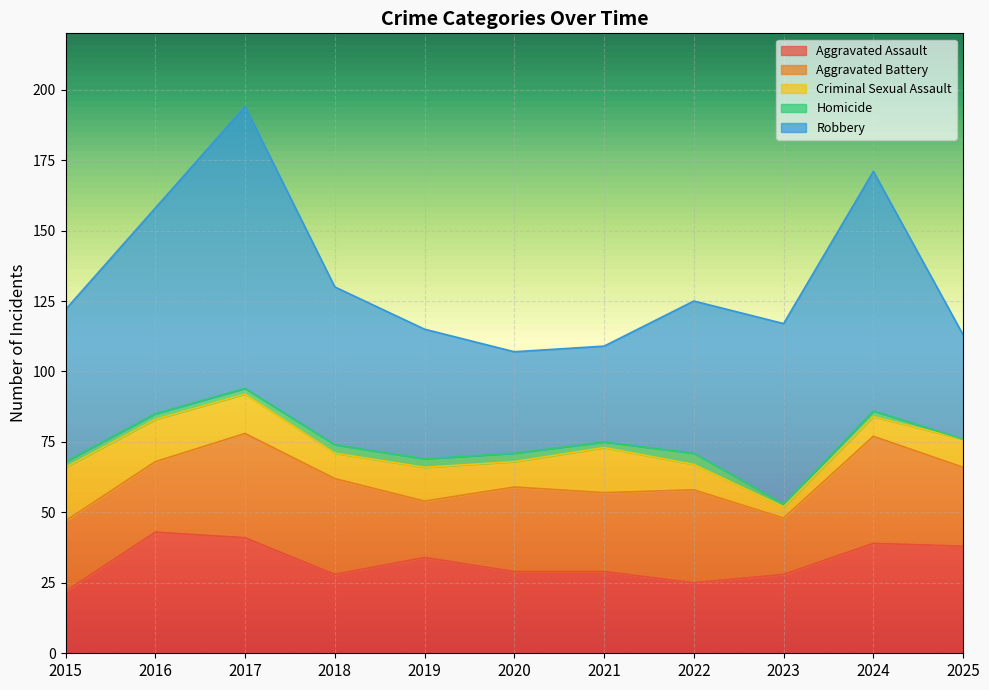

The value of Robbery at 2020 is 19. True or false?

False